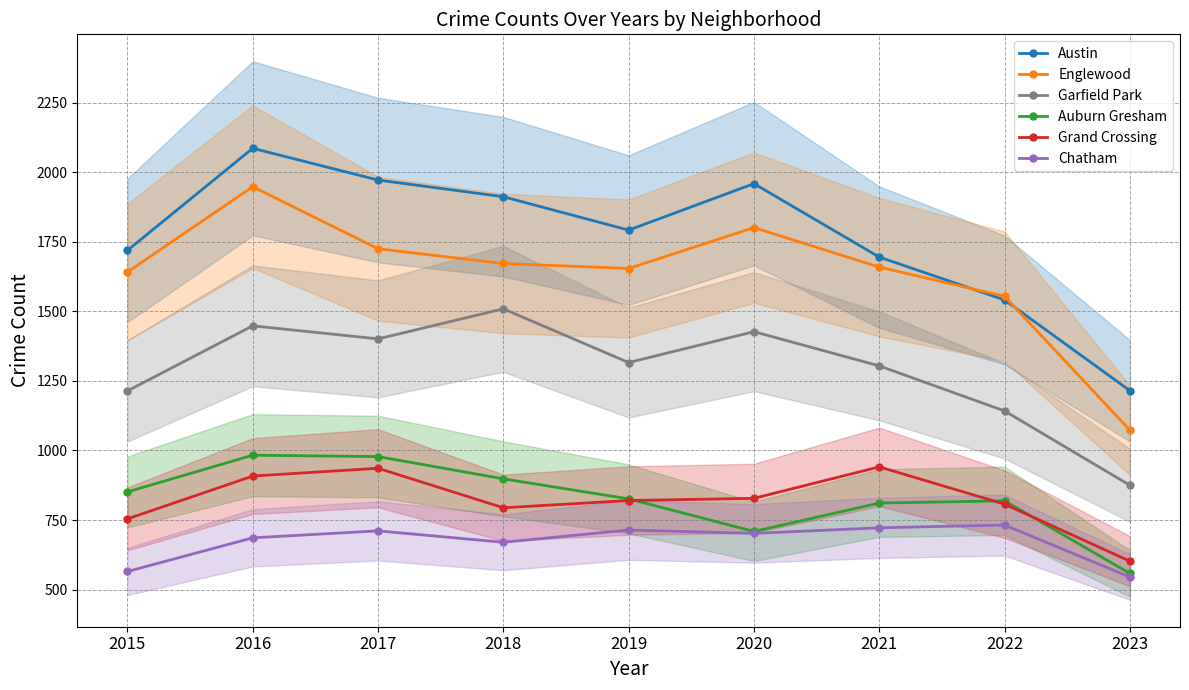

True or false: Auburn Gresham has more than 2 interior local peaks.

False